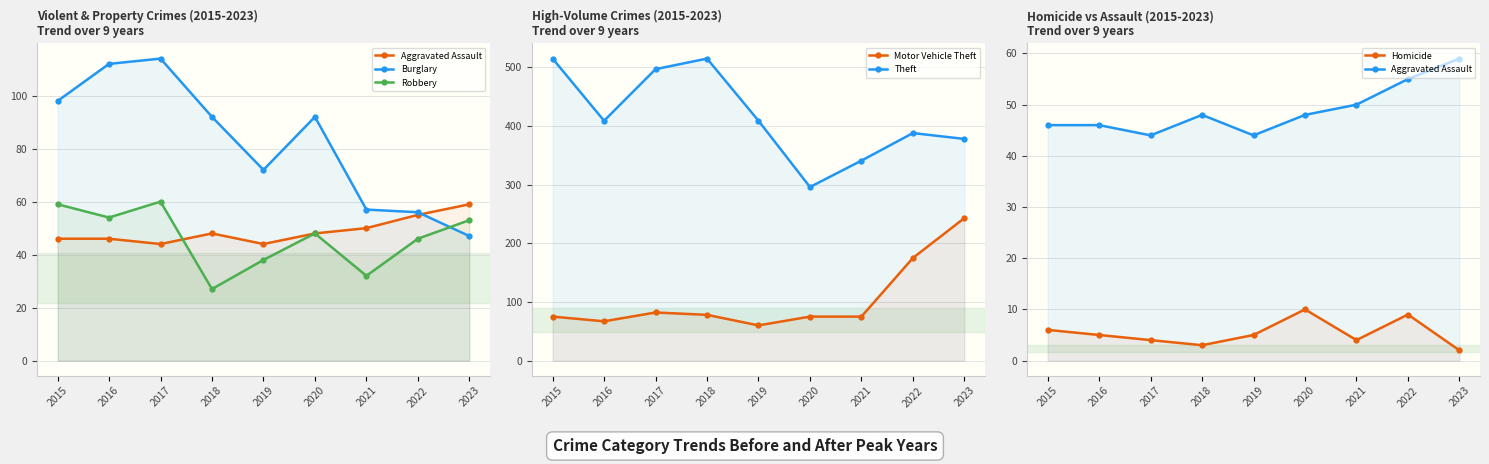

Reading left to right, list all the values displayed in this chart.

Aggravated Assault: 46	46	44	48	44	48	50	55	59
Burglary: 98	112	114	92	72	92	57	56	47
Robbery: 59	54	60	27	38	48	32	46	53
Motor Vehicle Theft: 75	67	82	78	60	75	75	175	243
Theft: 515	409	497	515	409	296	341	388	378
Homicide: 6	5	4	3	5	10	4	9	2